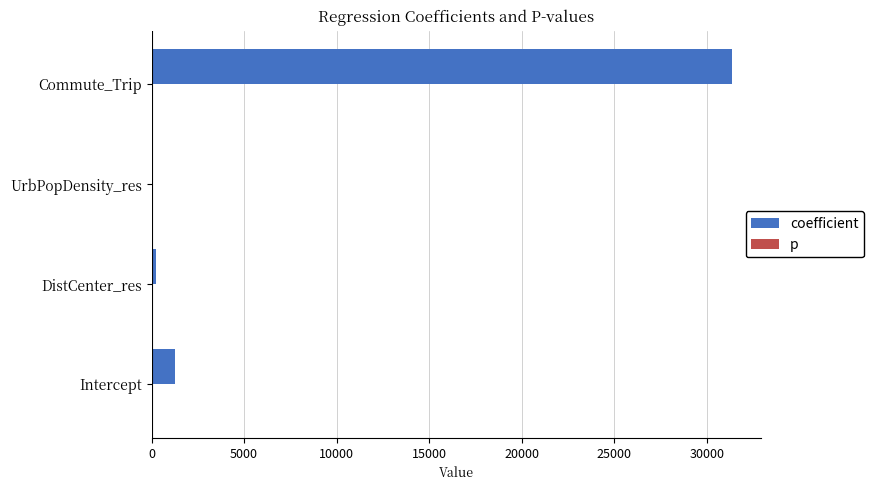

Which series has the largest total across all categories?

coefficient